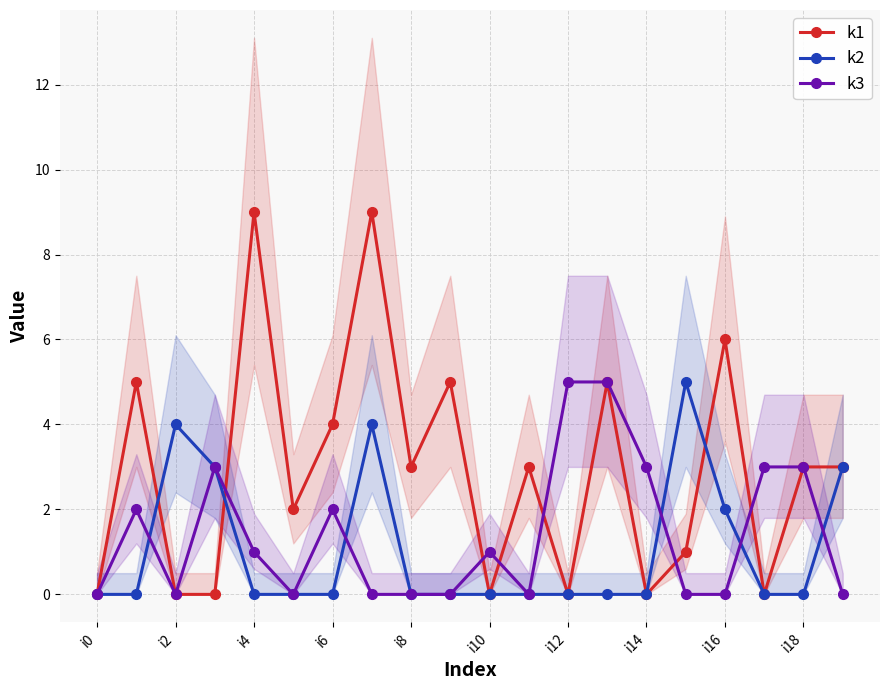

How many positive values does the k2 series have?

6